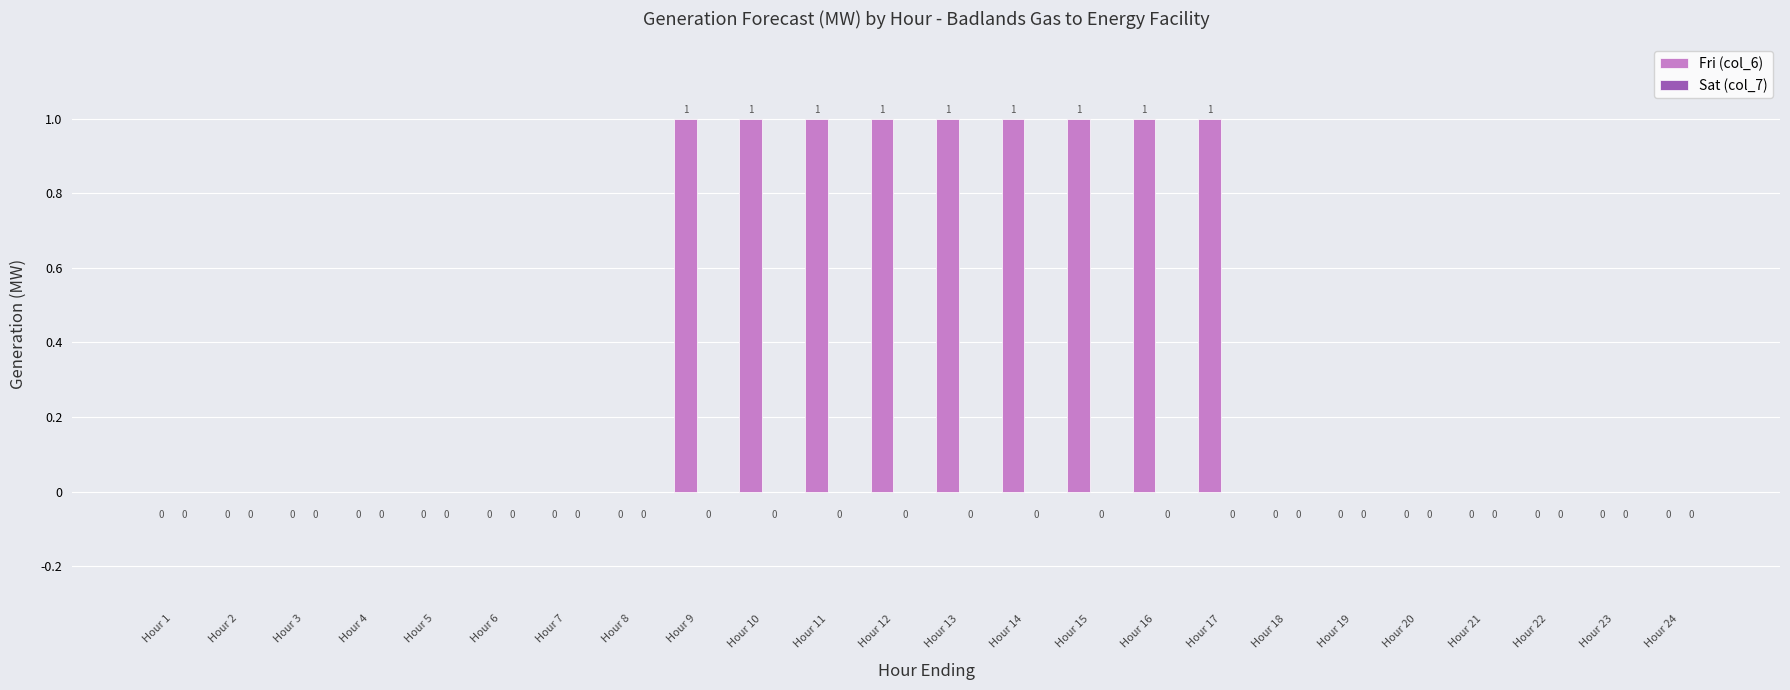

How many values are between 0 and 1?

24